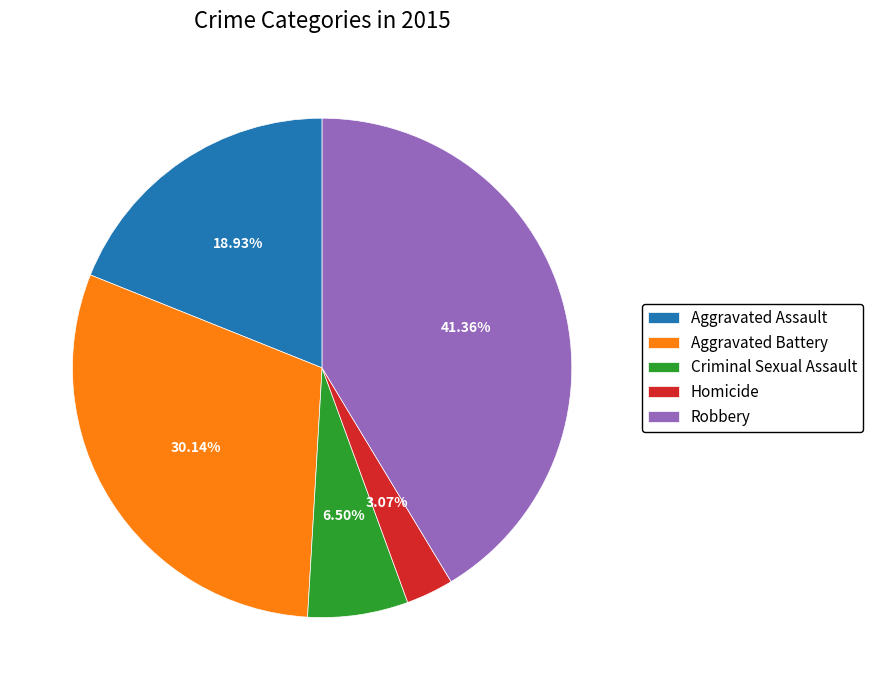

Does any single category account for the majority?

No